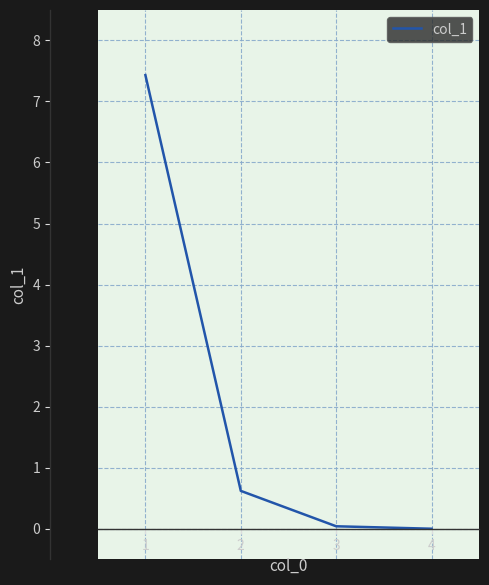

Count the number of data series in this chart.

1